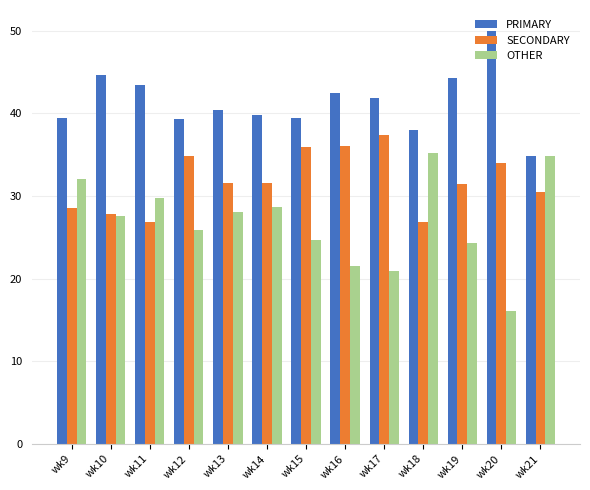

What is the maximum value shown in the chart?

50.0